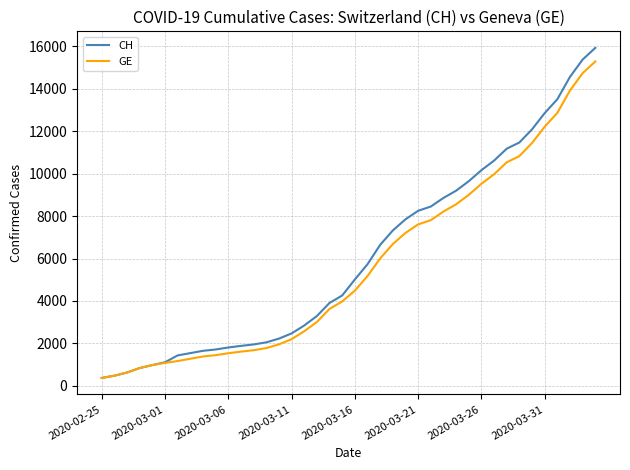

Which series has the widest spread of values?

CH